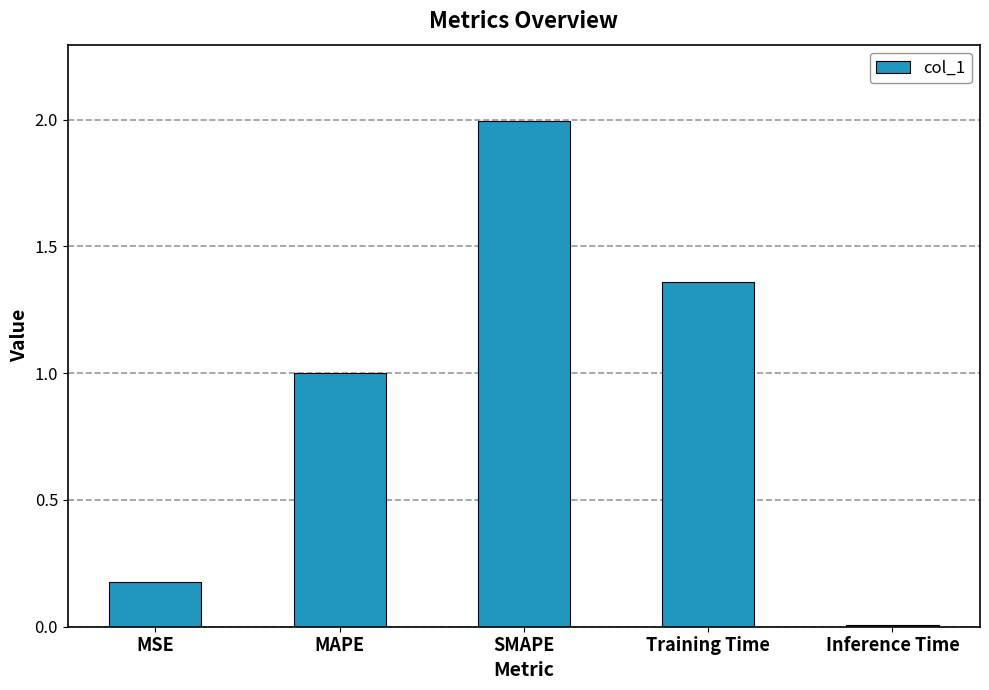

Approximately how many times larger is the value at MSE compared to Training Time?

0.1